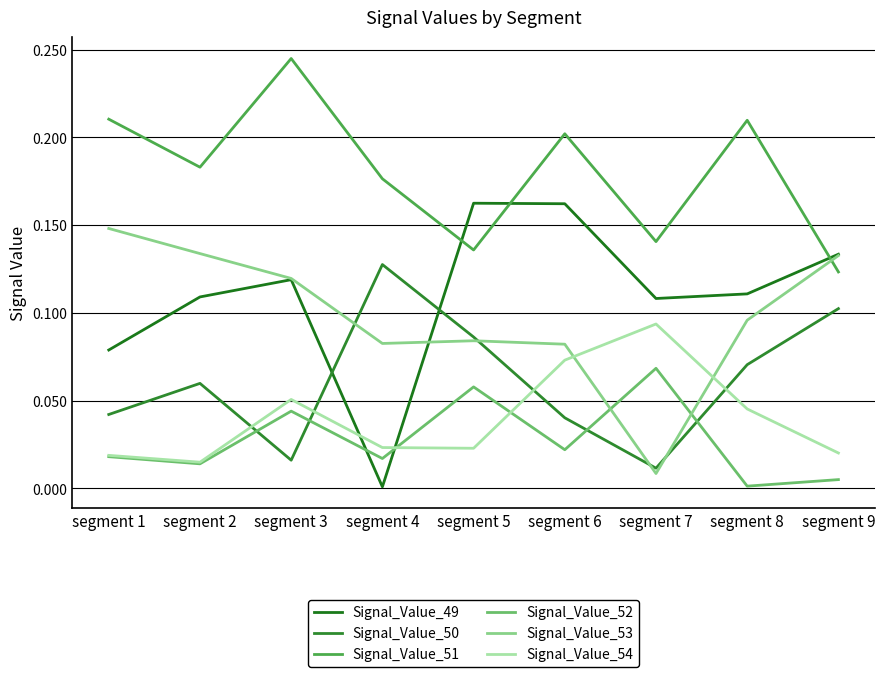

At which label is Signal_Value_51 closest to 0?

segment 9